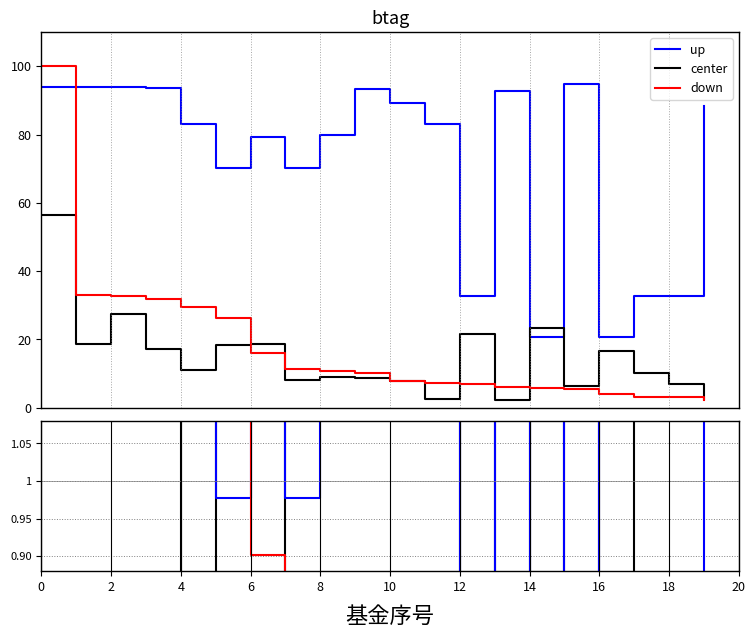

At how many categories does at least one series exceed 44?

15